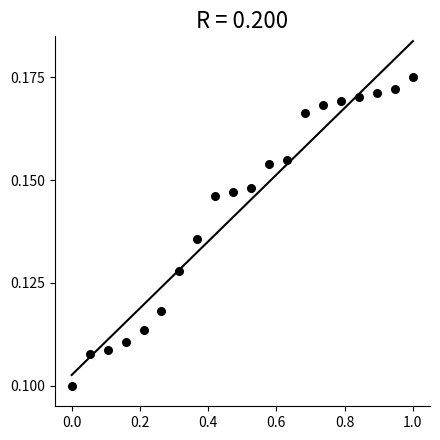

What is the range of X values (max minus min)?

1.0